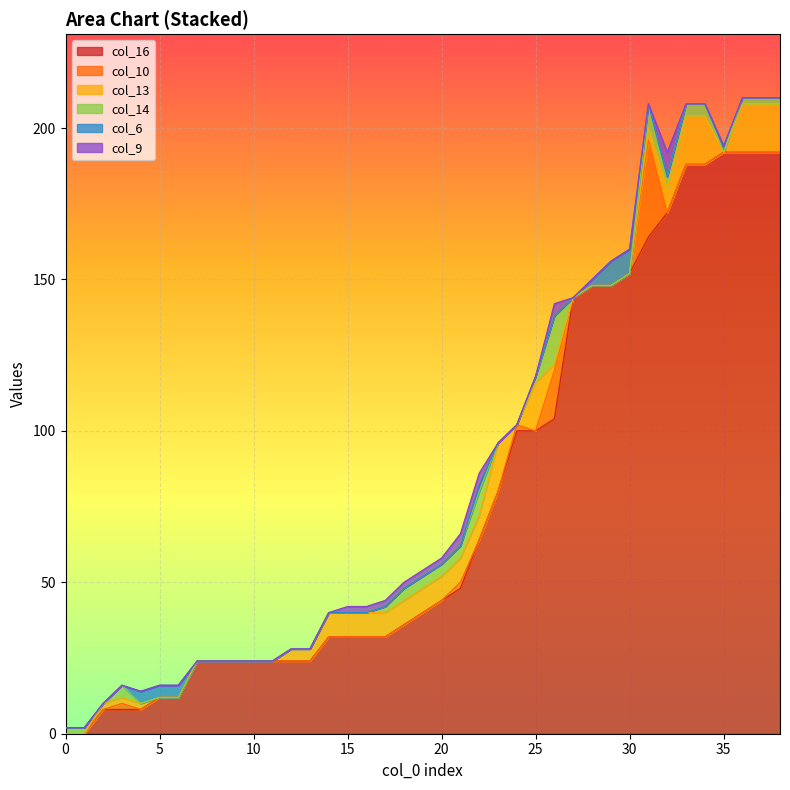

What is the maximum value for col_10?

32